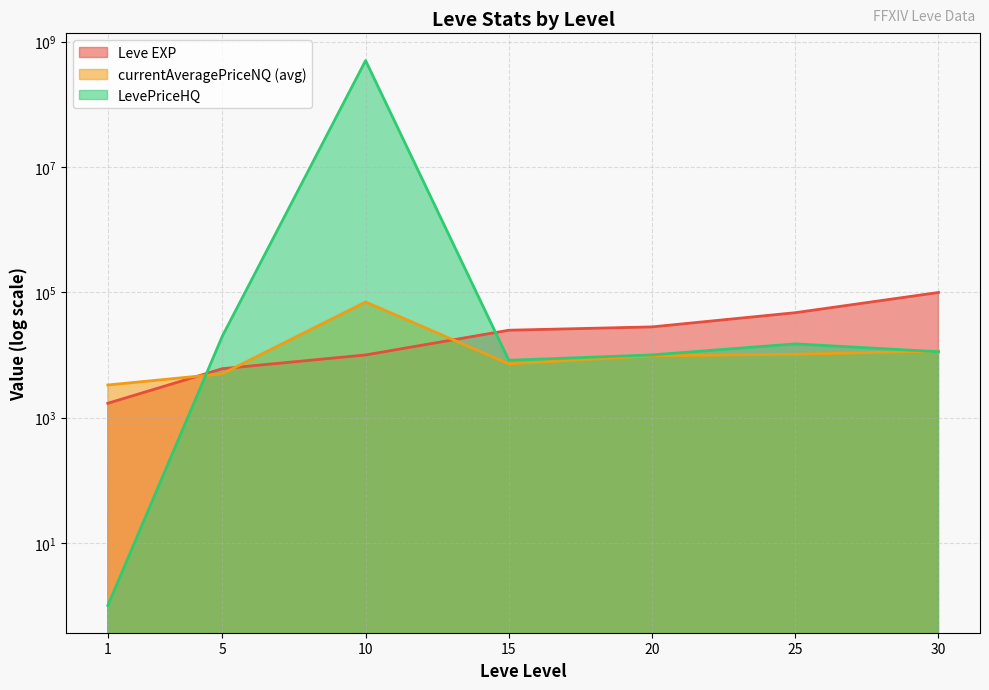

How many data points in currentAveragePriceHQ are above 9666?

4